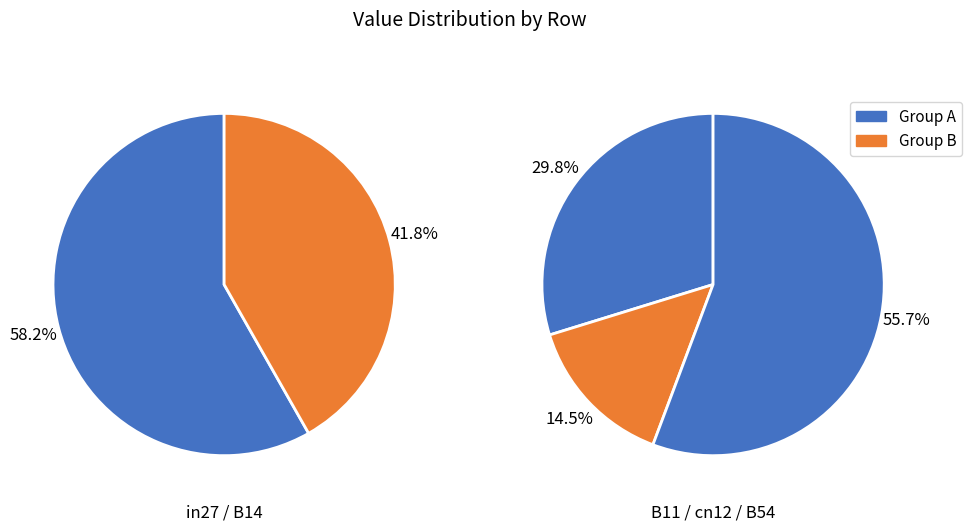

Count the number of slices in the pie.

5